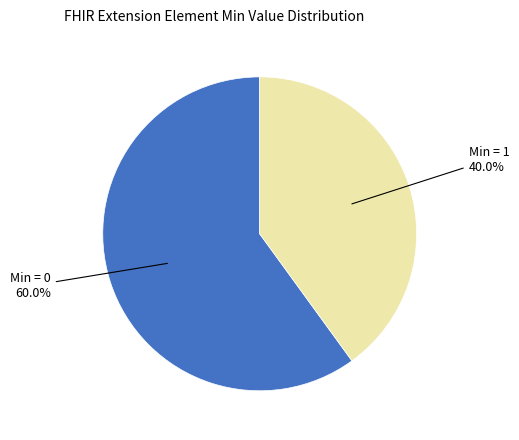

How many segments does this pie chart have?

2